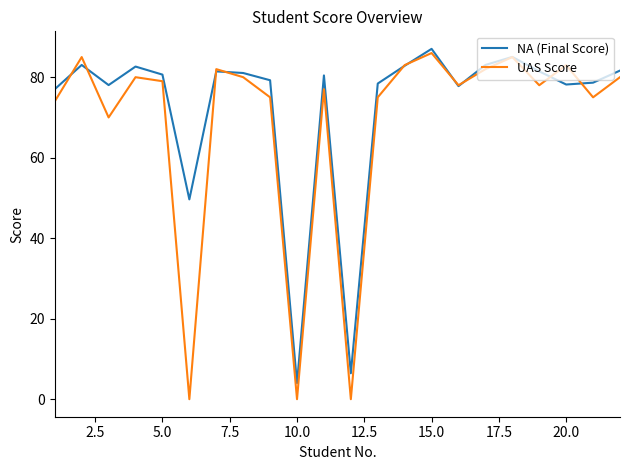

Which series has the largest total across all categories?

NA (Final Score)